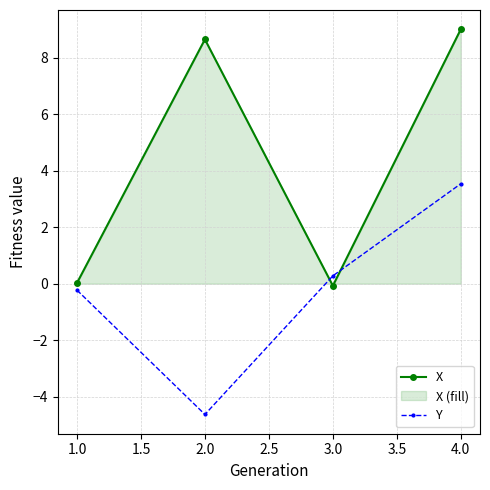

Which series has the widest spread of values?

X